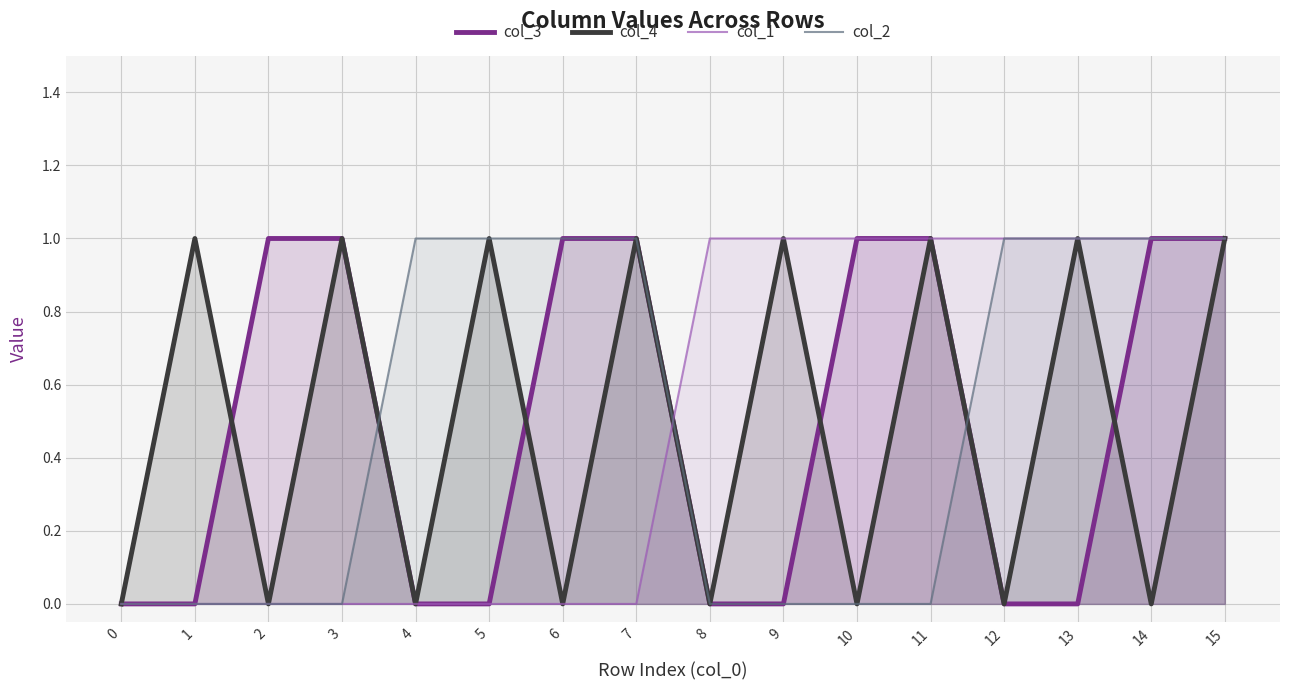

How many values in the col_4 series are below 1?

8